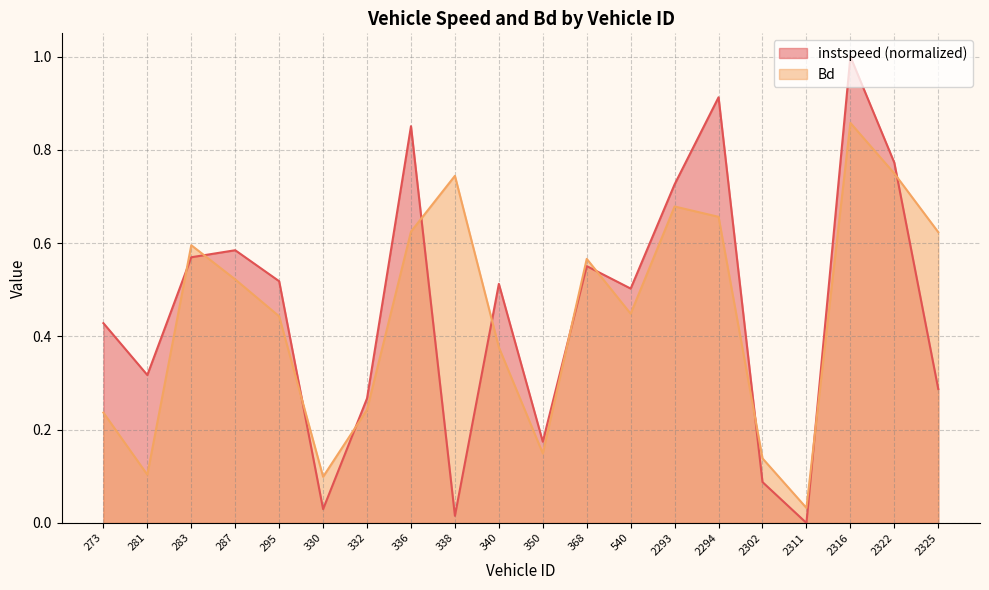

In instspeed, how many points are higher than both neighbors (excluding endpoints)?

6